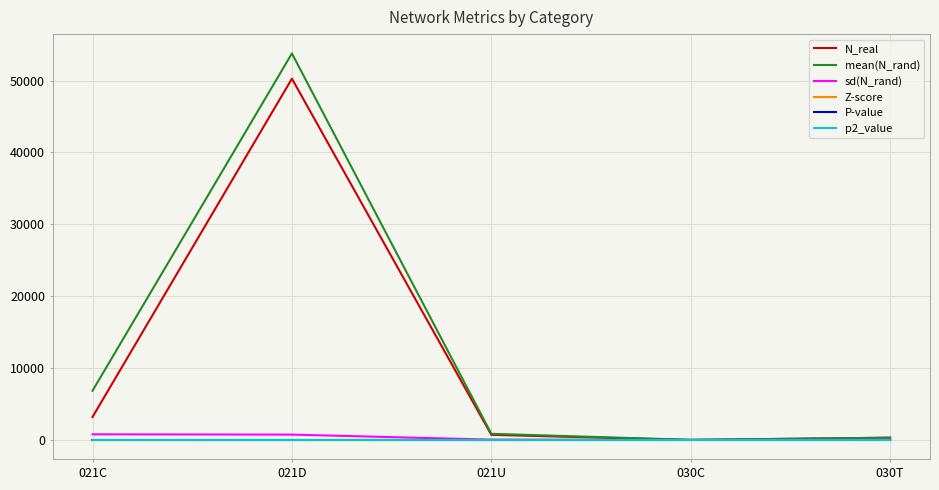

At which label is N_real closest to 25135?

021C